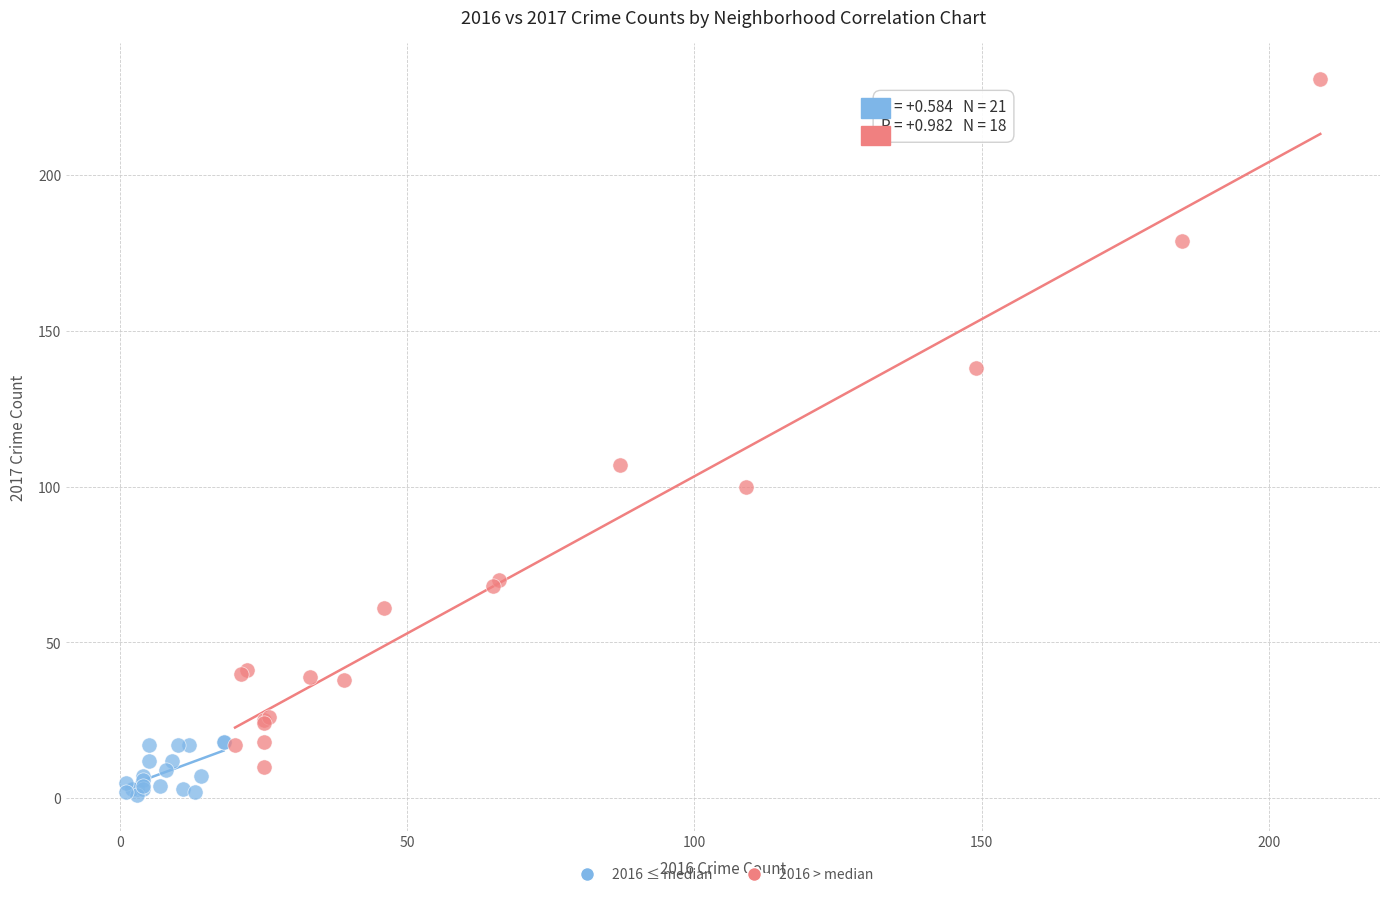

Which series has the widest spread of Y values?

2016 > median